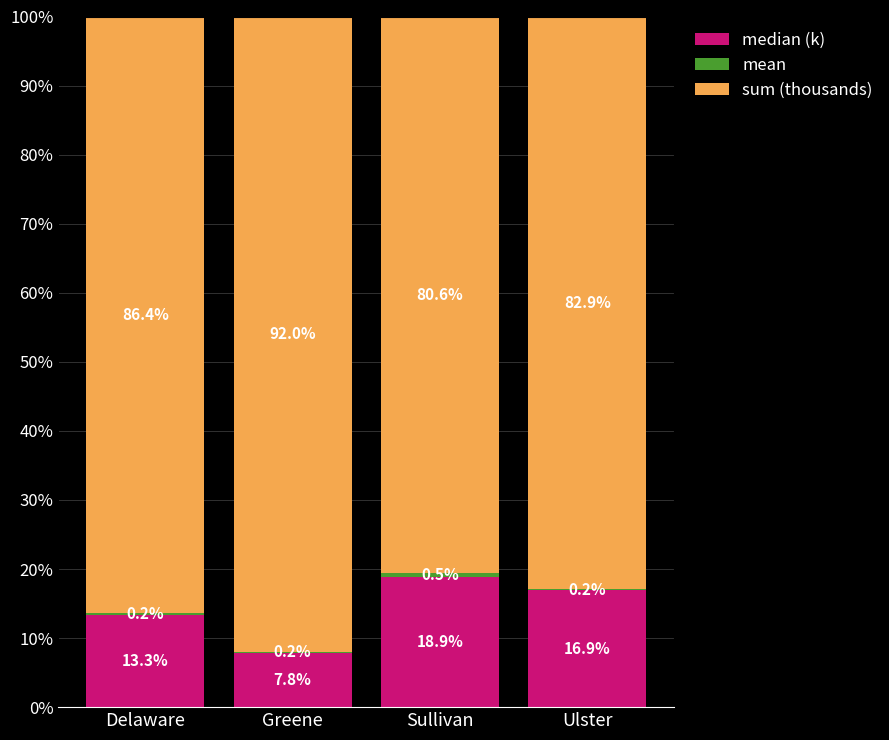

The median (k) series shows 13.3 at Delaware. True or false?

True